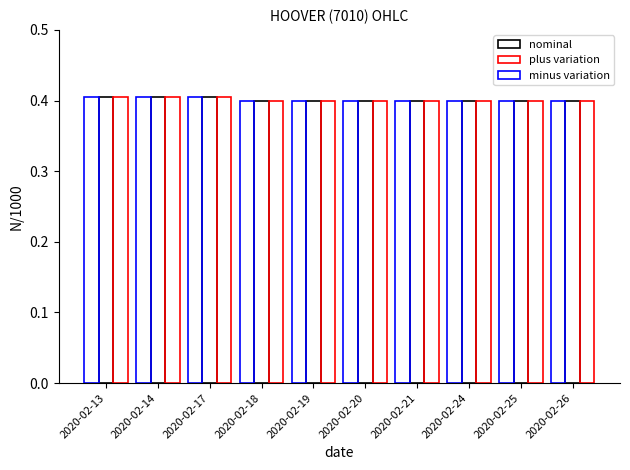

How many bars are there in total?

30